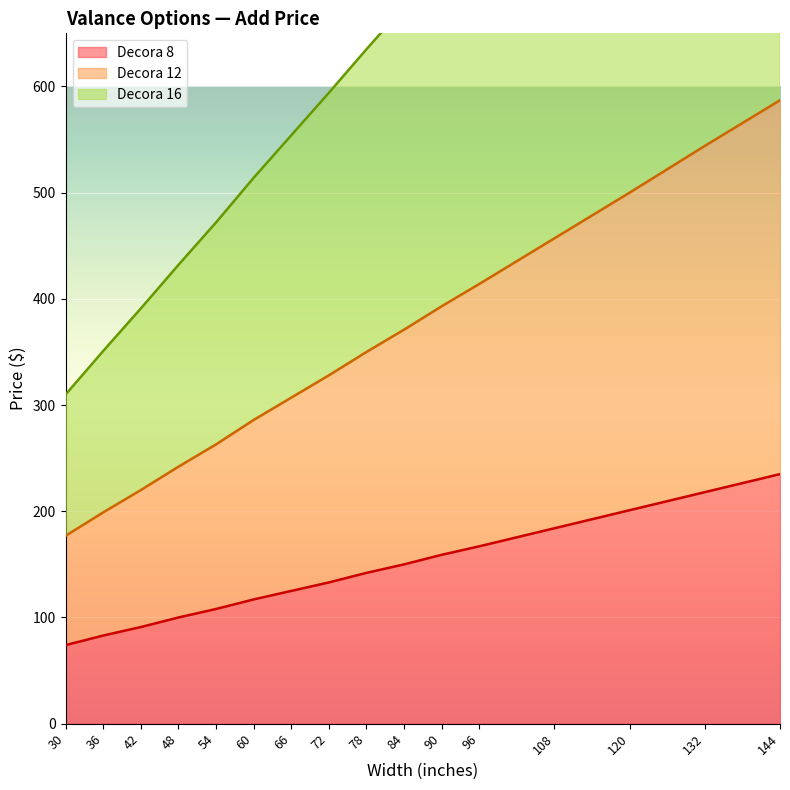

The value of Decora 8 at 120 is 132. True or false?

False